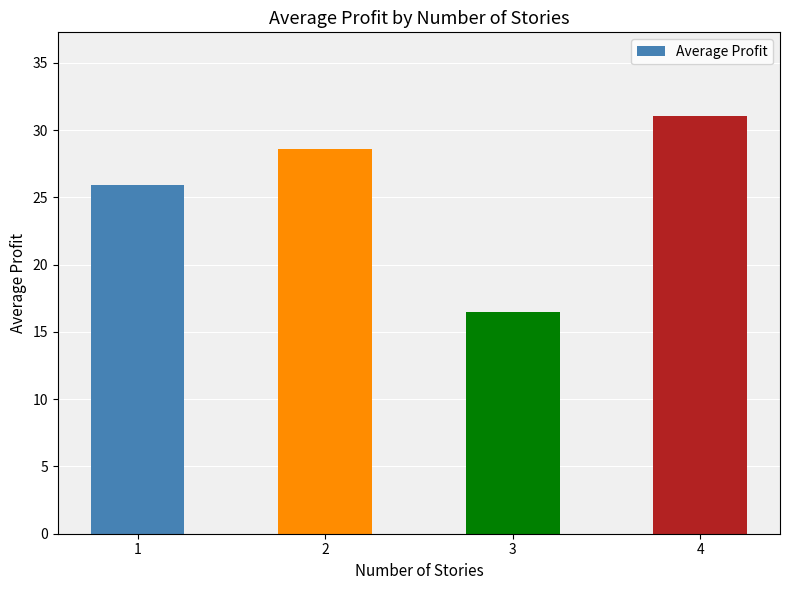

Rank the categories by value from lowest to highest.

3, 1, 2, 4